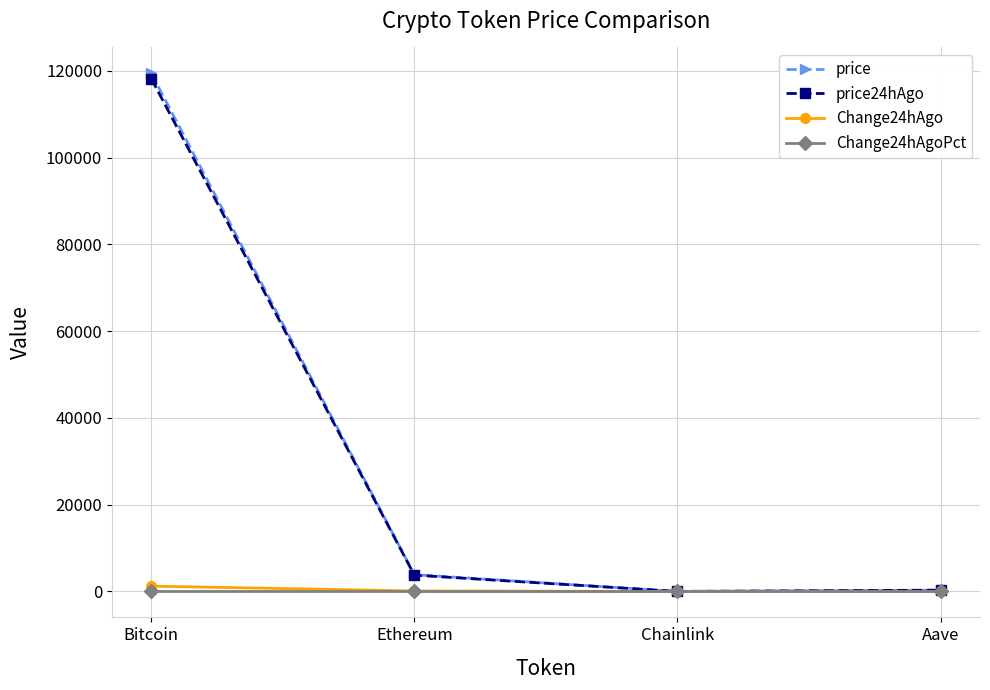

Is the value of Change24hAgoPct at Aave greater than the value of price24hAgo at Ethereum?

No